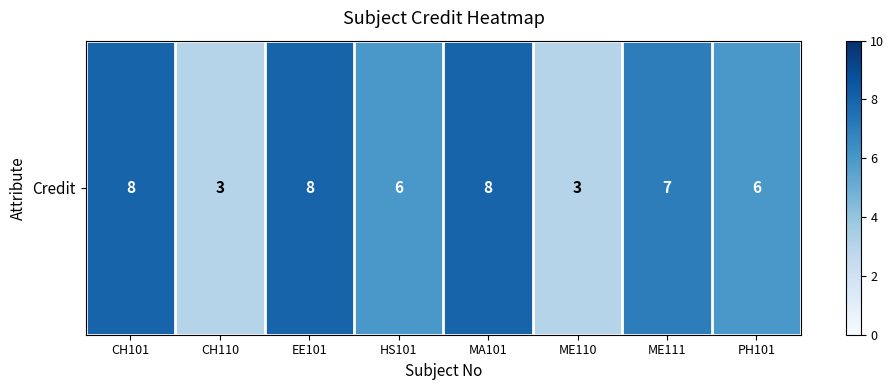

What is the greatest value displayed?

8